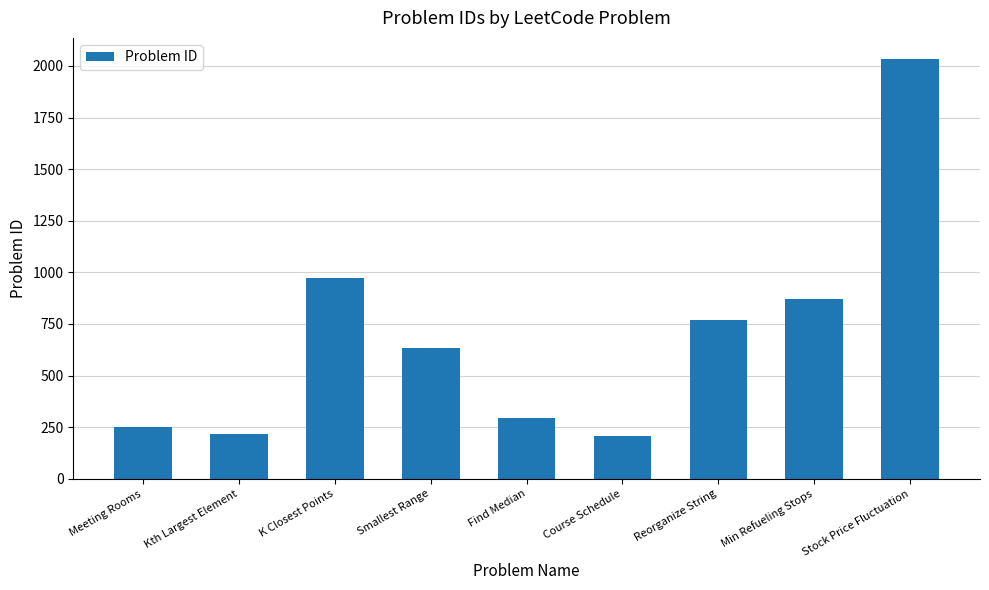

What is the value of the 3rd bar from the left?

973